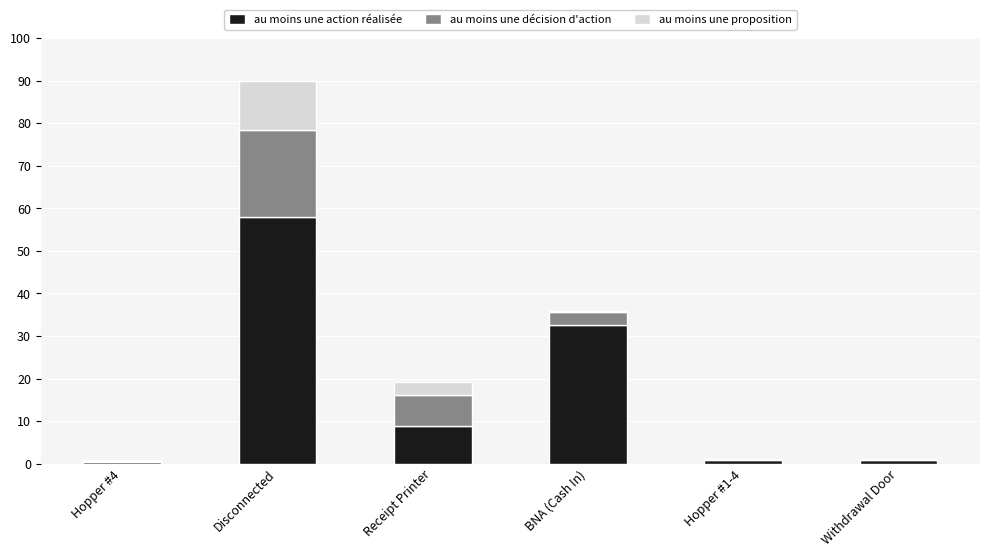

The au moins une action réalisée series shows 18.0 at Disconnected. True or false?

False